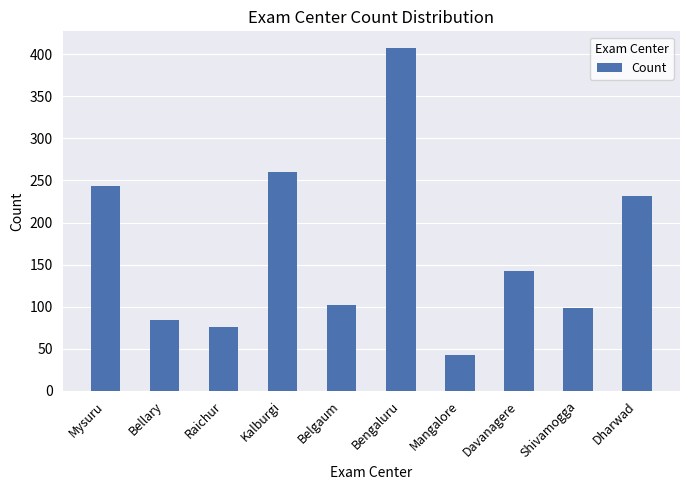

Which label corresponds to the largest value in the chart?

Bengaluru